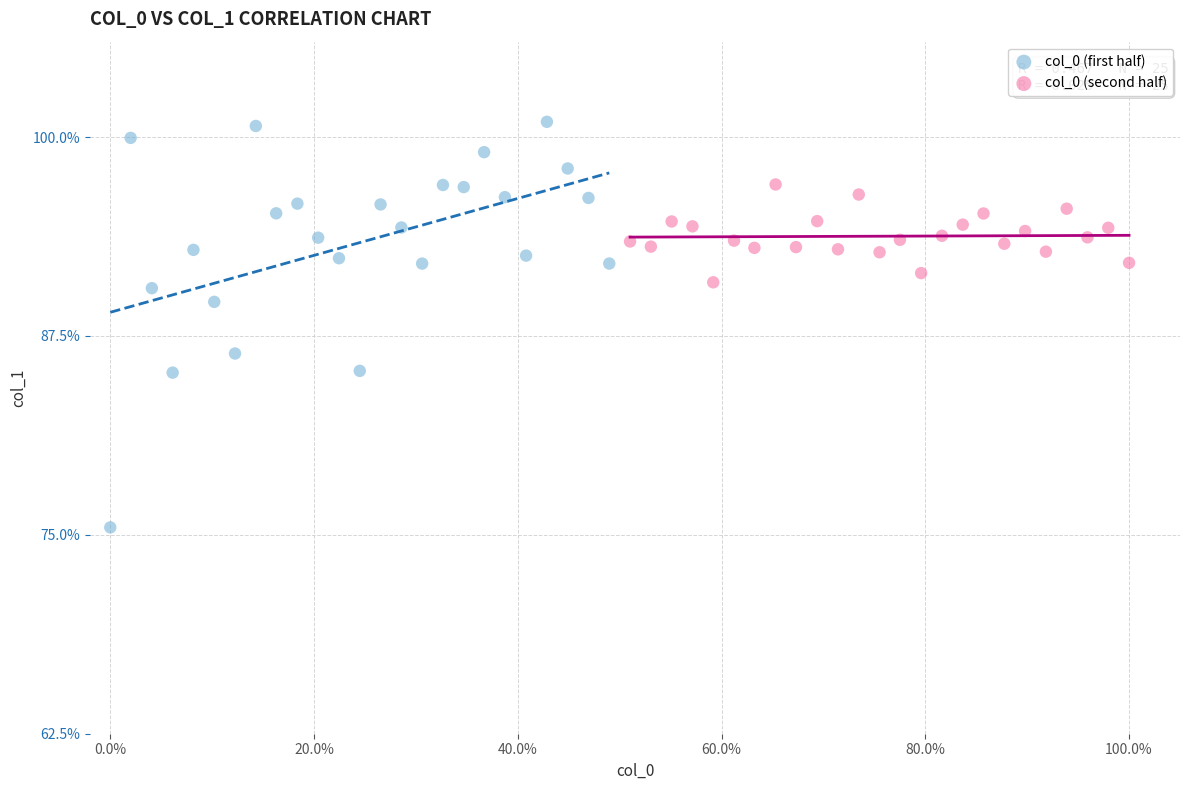

Which series contains the highest Y value?

col_0 (first half)